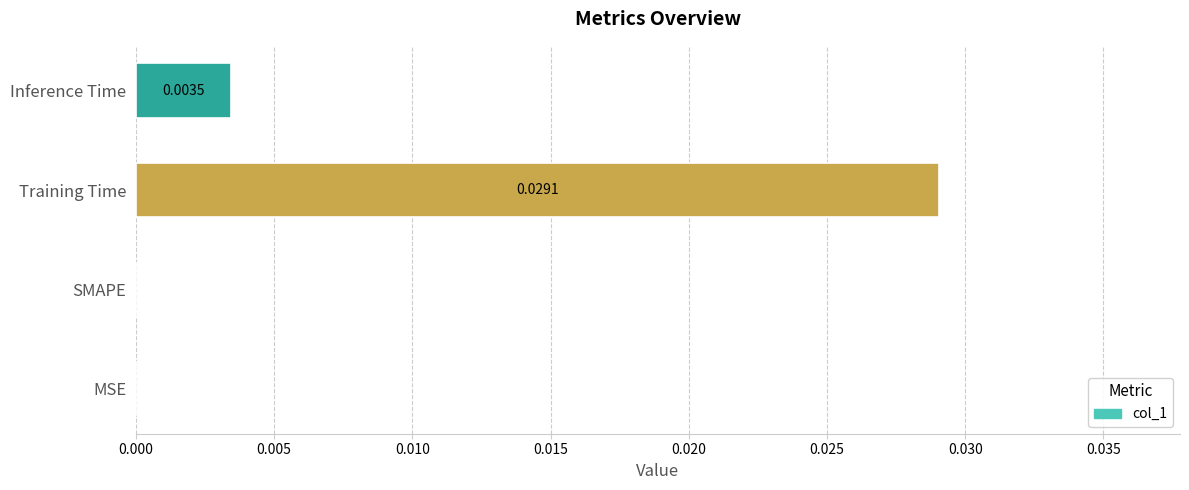

Which label corresponds to the largest value in the chart?

Training Time